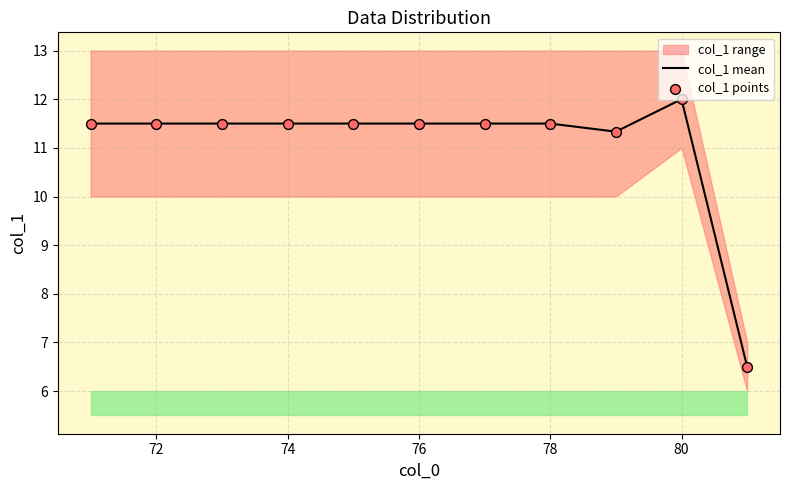

True or false: col_1 mean has a value of 11.5 at 72.

True